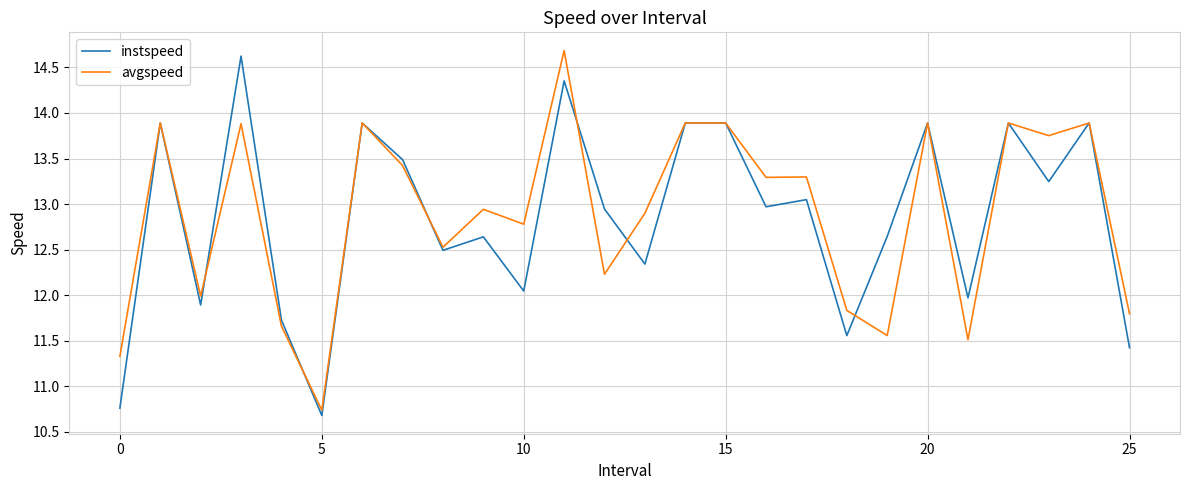

At how many categories does at least one series exceed 13?

13